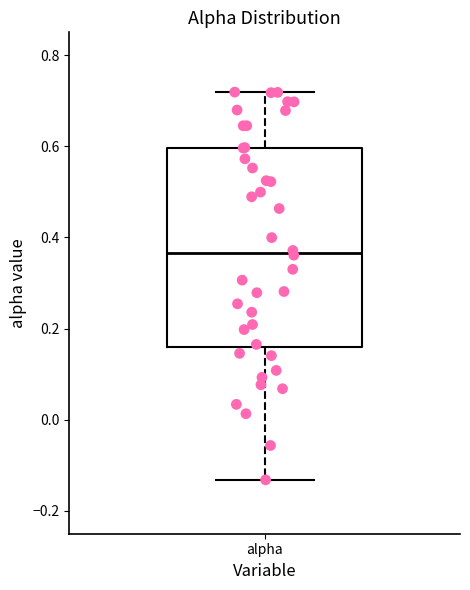

Transcribe this box plot: give where the median line is, the range the box spans, and where the two whiskers end, as read against the y-axis. The values are not printed on the chart, so give them approximately, as read against the axis.

median 0.36, box 0.16 to 0.60, whiskers -0.14 to 0.72